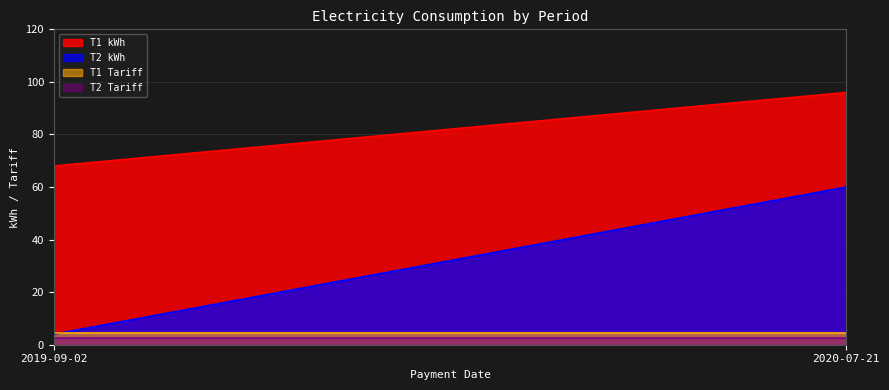

What is the sum of all T2 Tariff values?

486.0